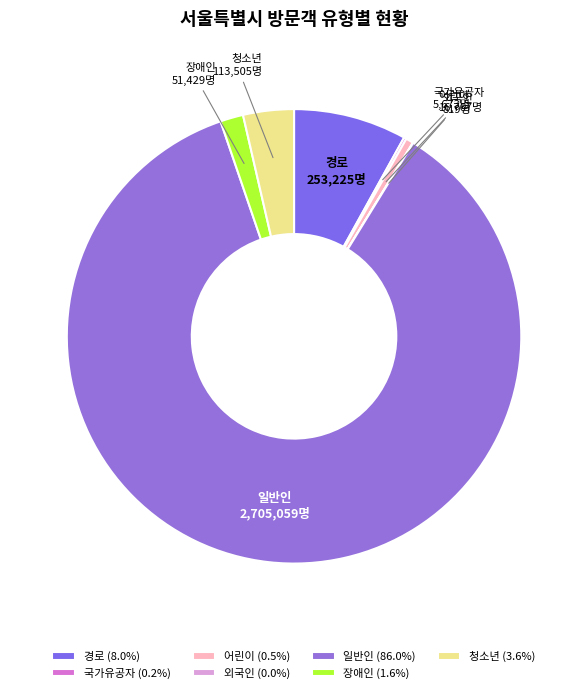

Does 청소년 represent more than half of the total?

No